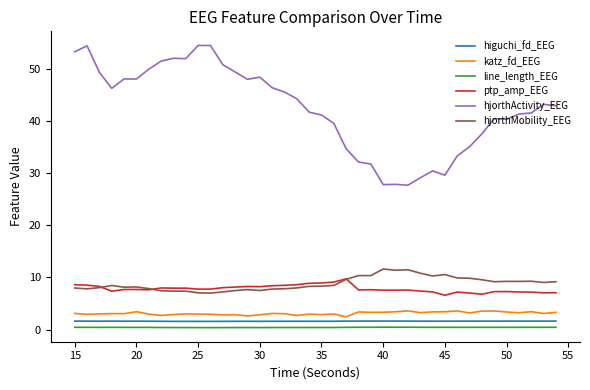

True or false: hjorthActivity_EEG and ptp_amp_EEG cross at least once.

False